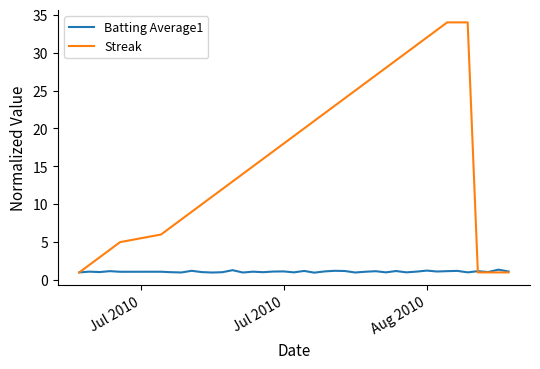

Rank the series by their maximum value, from lowest to highest.

Batting Average1, Streak